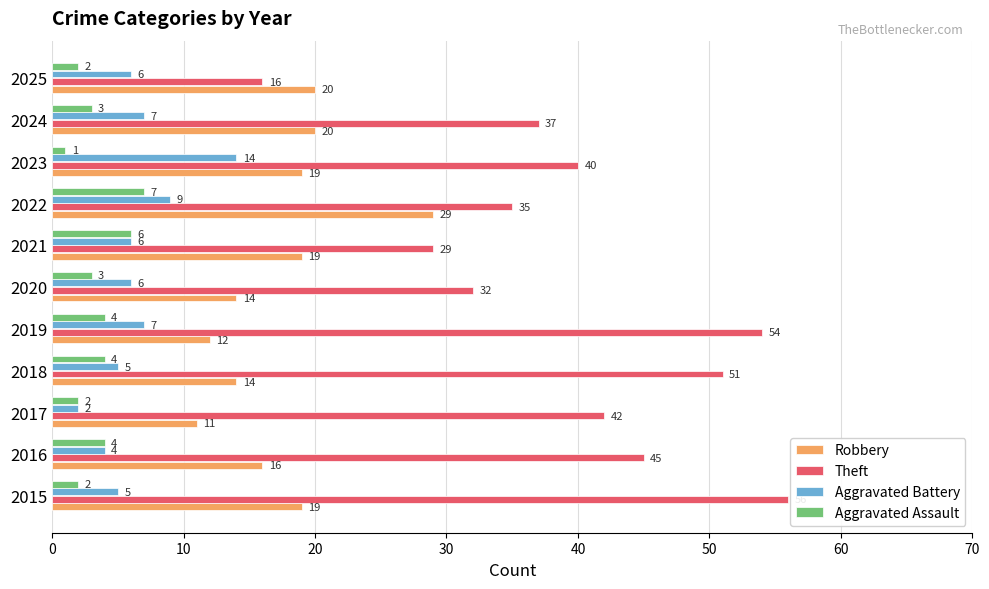

What is the total value across all series at 2024?

67